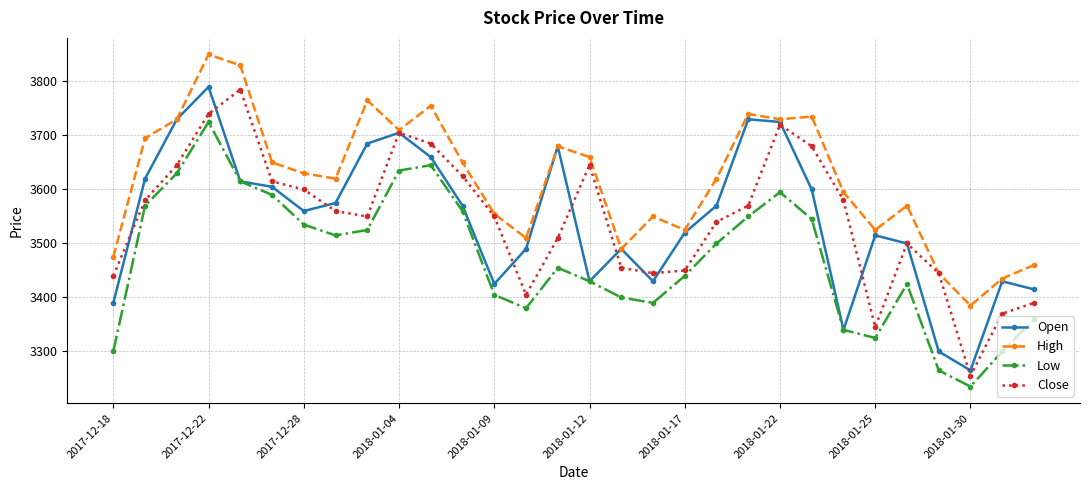

True or false: High and Low intersect in this chart.

False